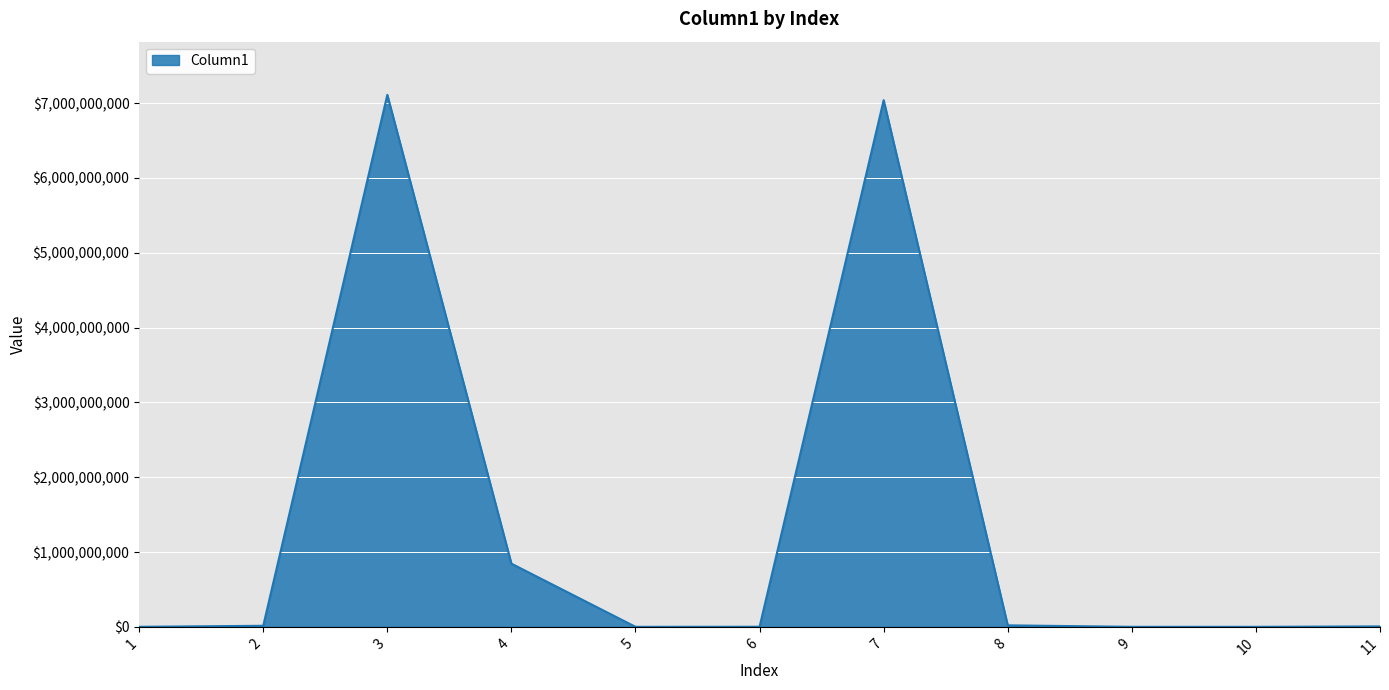

What is the ratio of the value at 9 to the value at 5?

0.9